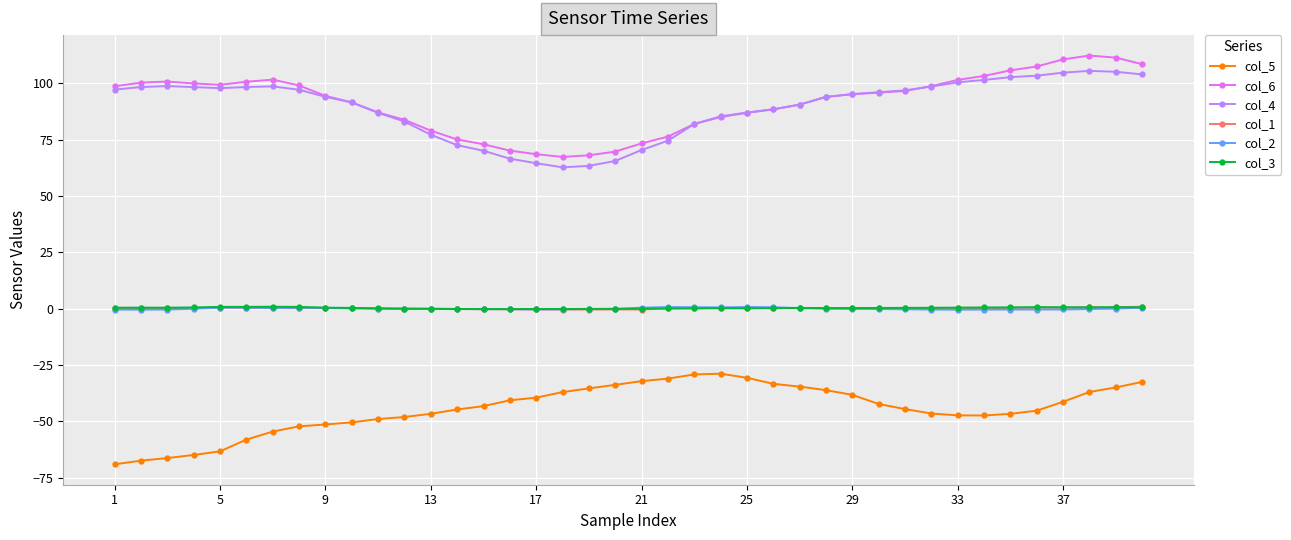

True or false: col_4 and col_1 intersect in this chart.

False